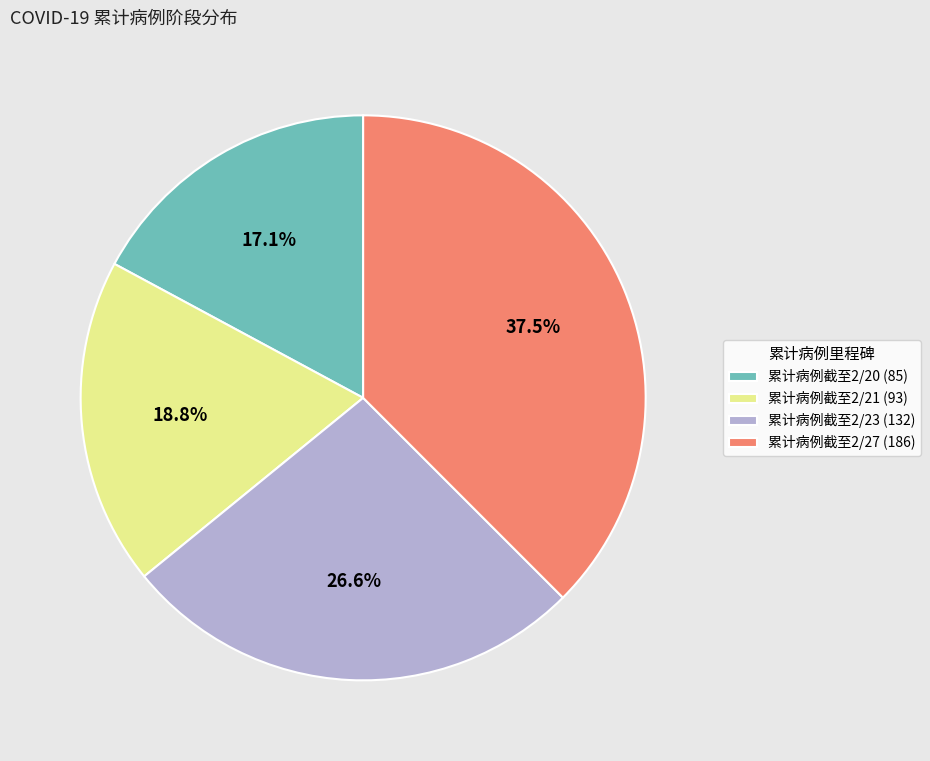

How many segments does this pie chart have?

4